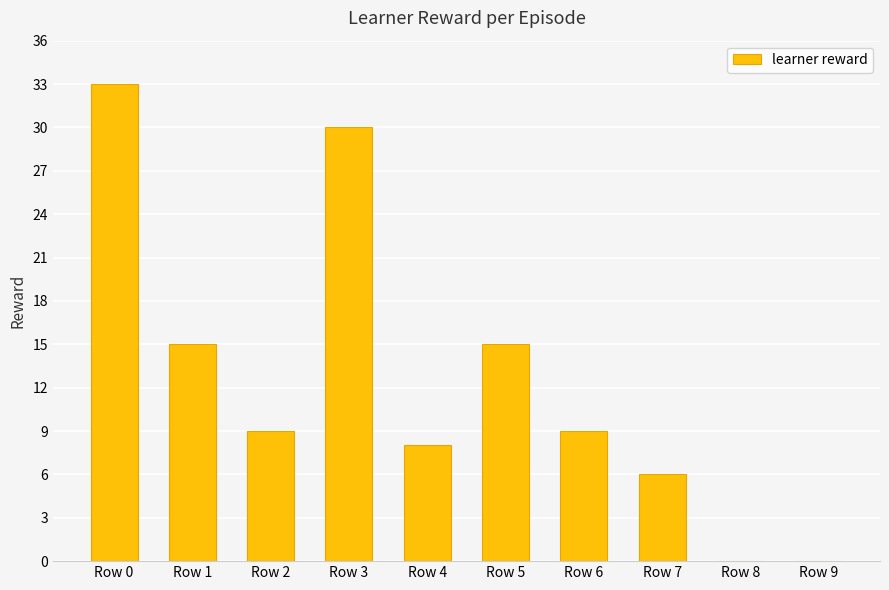

The chart shows a value of 30 at Row 3. True or false?

True